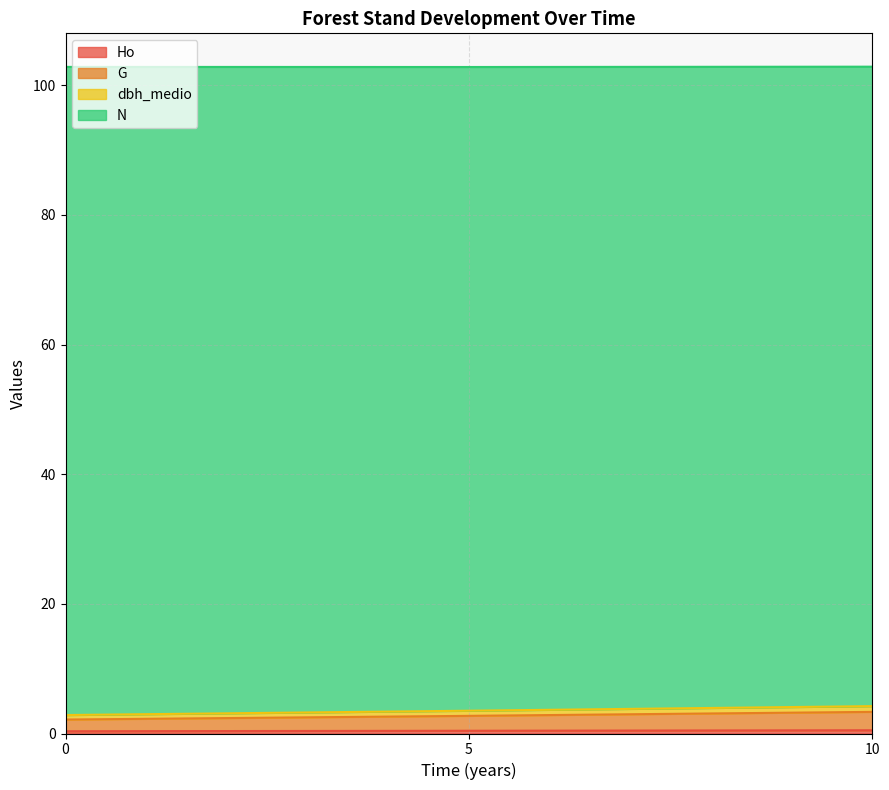

Does the chart display data point markers on the line(s)?

No